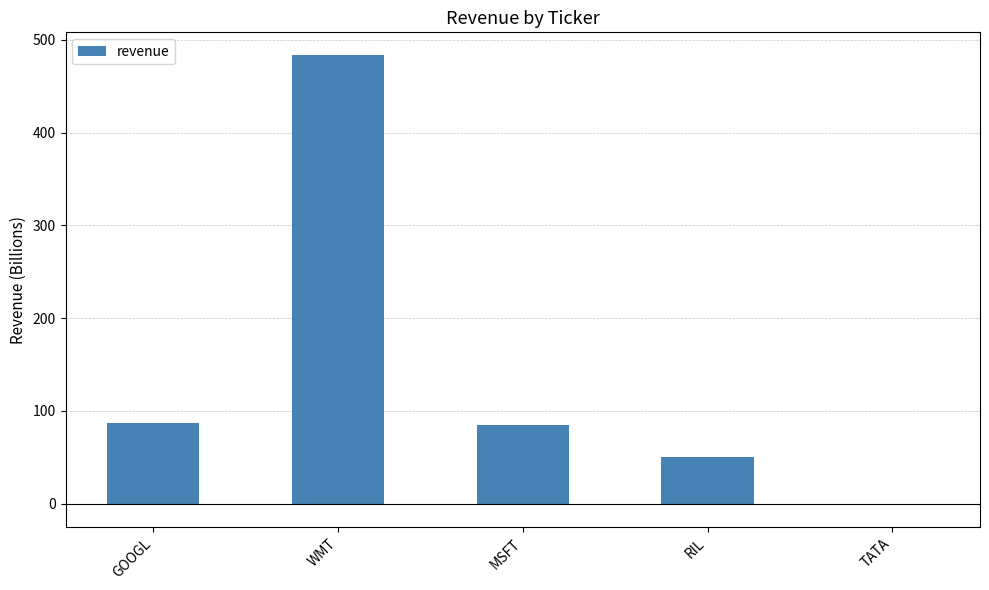

What value does the data have at RIL?

50